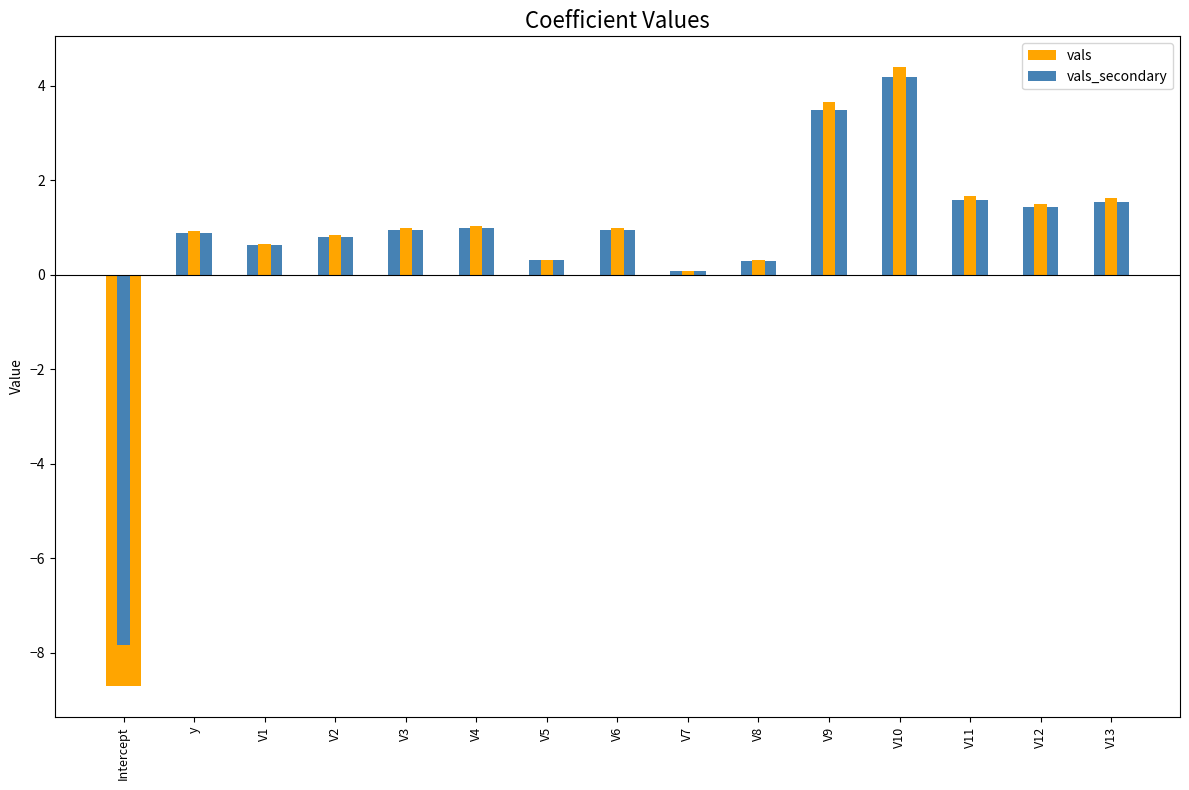

Reading left to right, list all the values displayed in this chart.

vals: -8.7	0.9	0.6	0.8	0.9	1.0	0.3	0.9	0.1	0.3	3.5	4.2	1.6	1.4	1.5
vals_secondary: -7.8	0.9	0.6	0.8	1.0	1.0	0.3	1.0	0.1	0.3	3.7	4.4	1.7	1.5	1.6